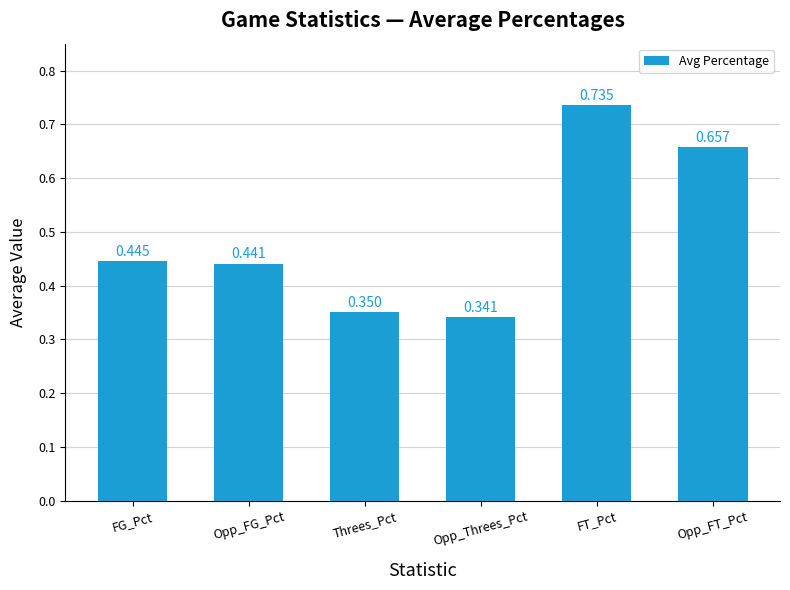

Which has a higher value, Opp_FT_Pct or Threes_Pct?

Opp_FT_Pct